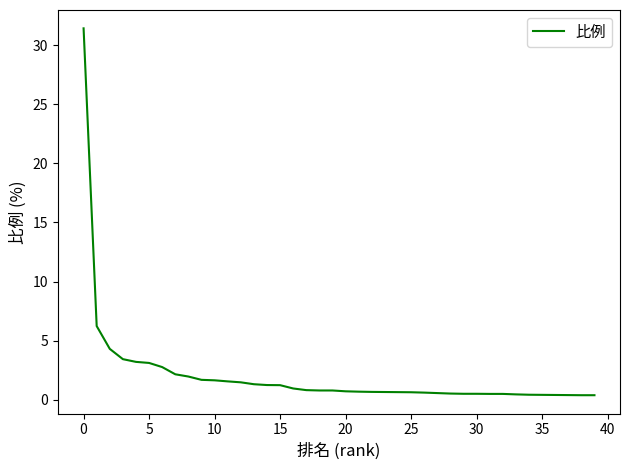

What is the greatest value displayed?

31.4